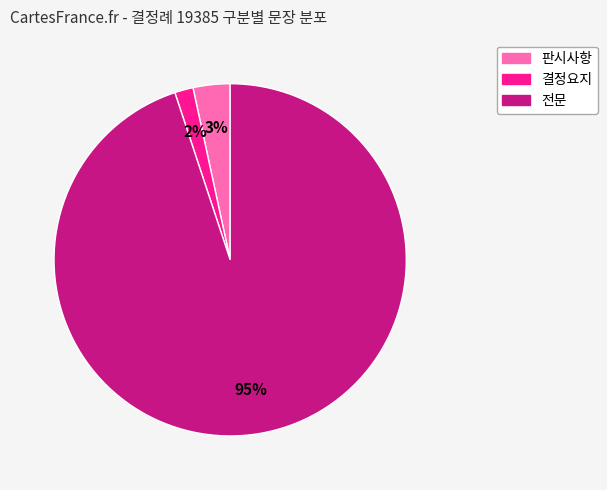

Count the number of slices in the pie.

3